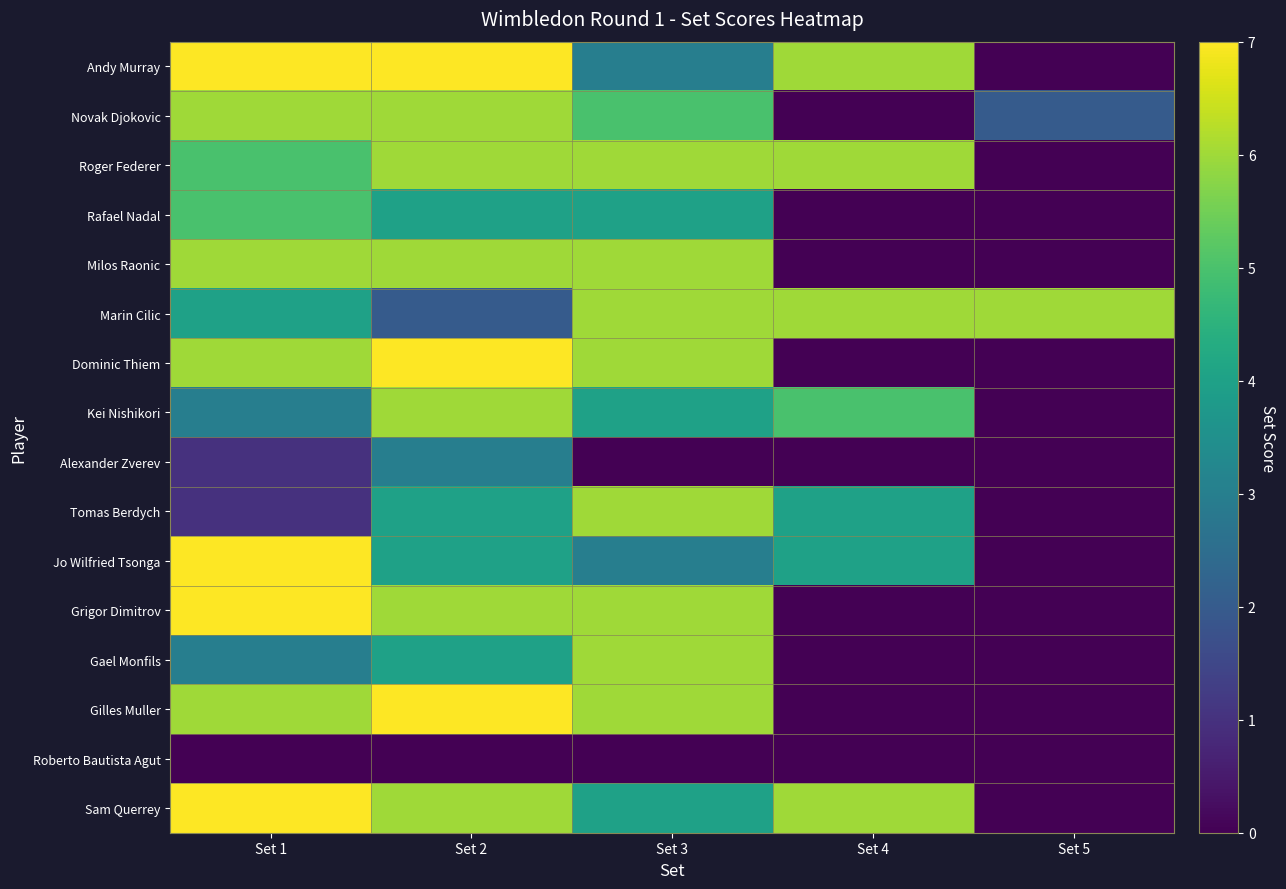

At how many categories does at least one series exceed 0?

5